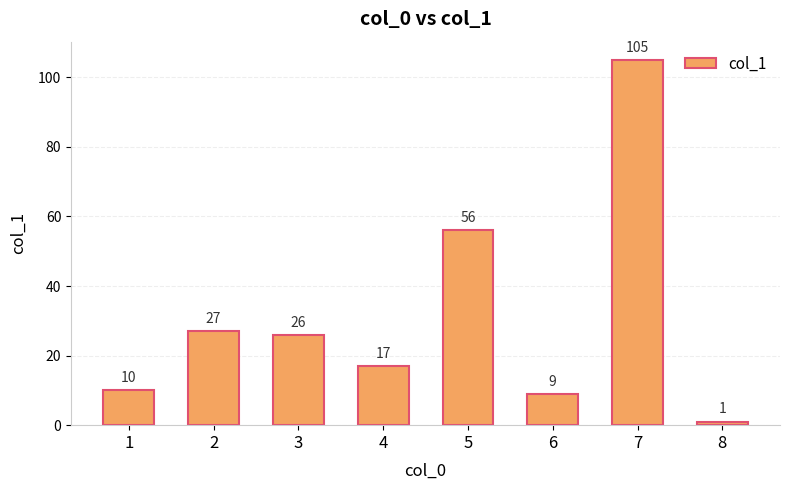

Rank the categories by value from lowest to highest.

8, 6, 1, 4, 3, 2, 5, 7